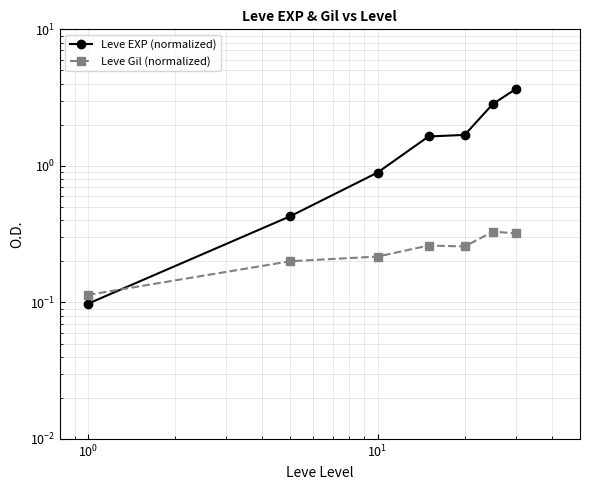

Rank the series by their maximum value, from lowest to highest.

Leve Gil (normalized), Leve EXP (normalized)